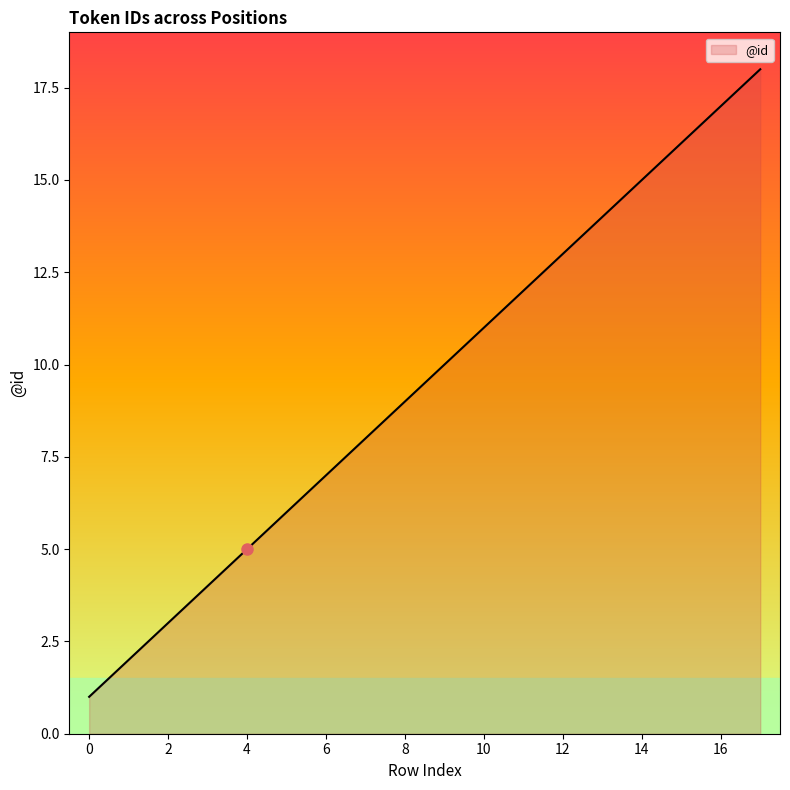

What is the greatest value displayed?

18